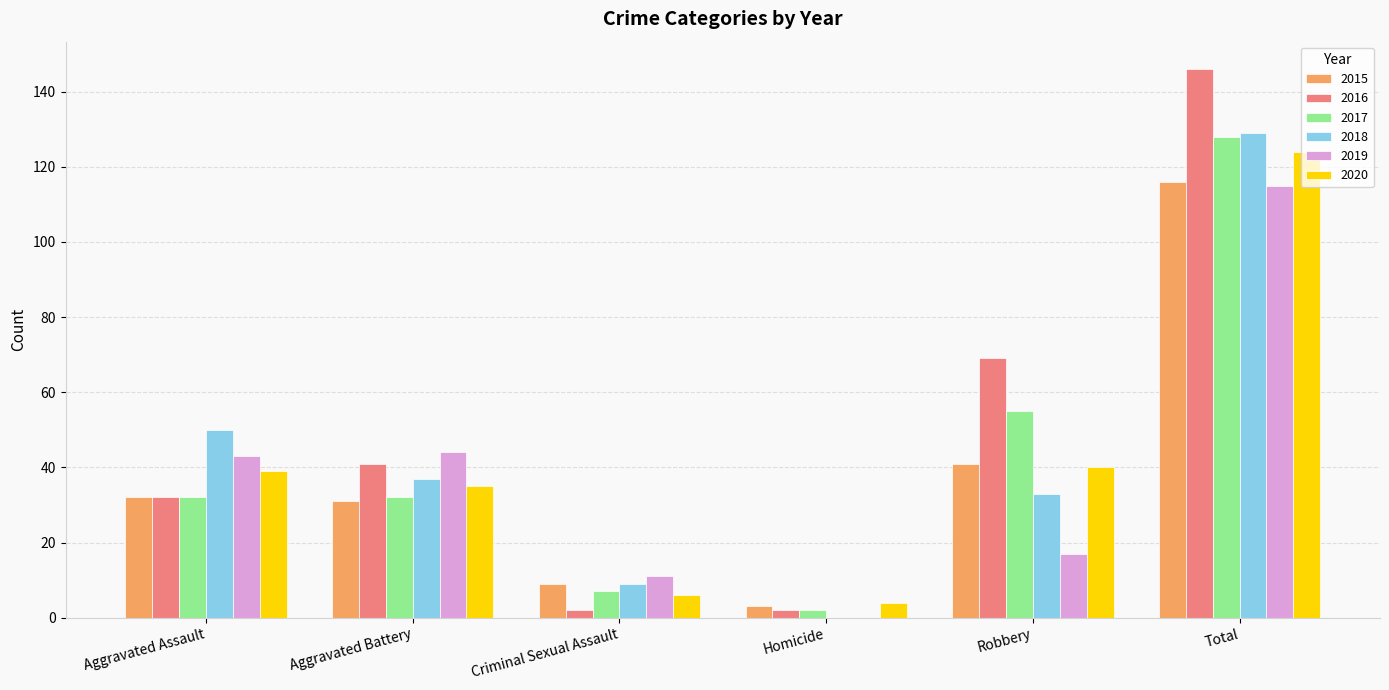

What value does the 2019 series have at Aggravated Assault?

43